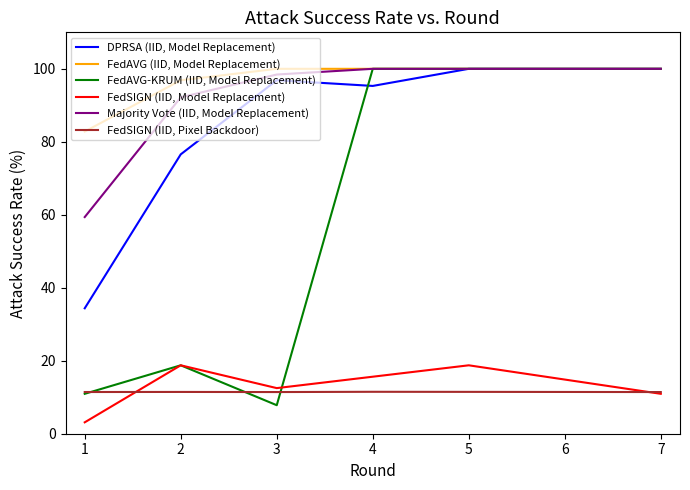

What are all the series names shown in the legend?

DPRSA (IID, Model Replacement), FedAVG (IID, Model Replacement), FedAVG-KRUM (IID, Model Replacement), FedSIGN (IID, Model Replacement), Majority Vote (IID, Model Replacement), FedSIGN (IID, Pixel Backdoor)